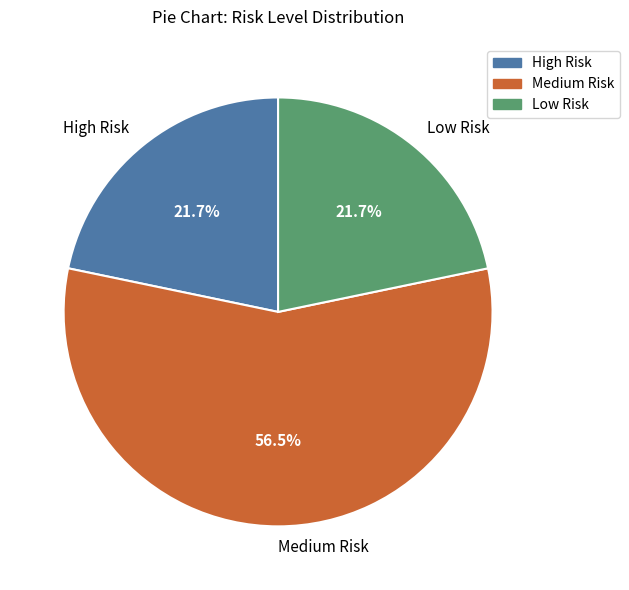

The Low Risk slice represents 22% of the pie. True or false?

True